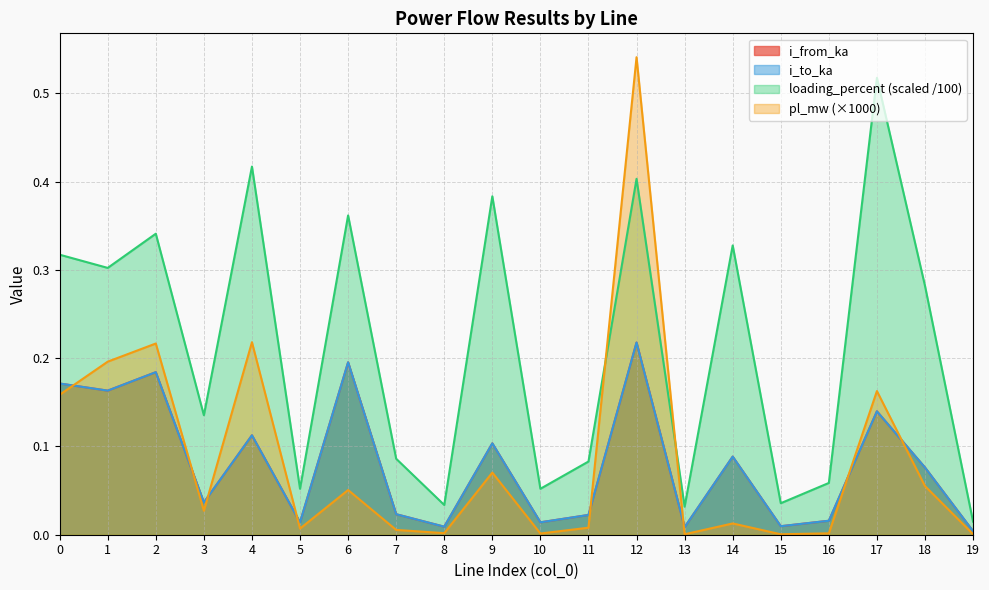

Count the number of data series in this chart.

4